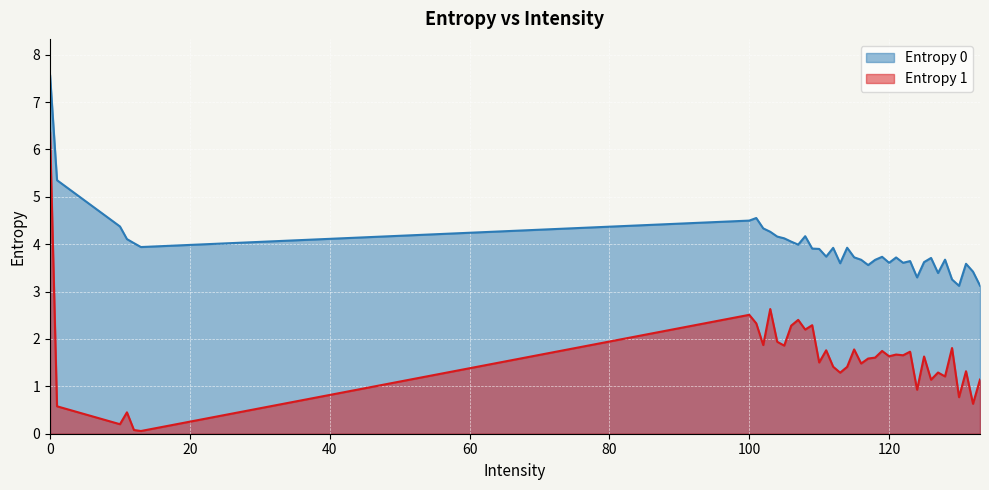

What is the sum of the Entropy 1 values at 132 and 127?

1.9